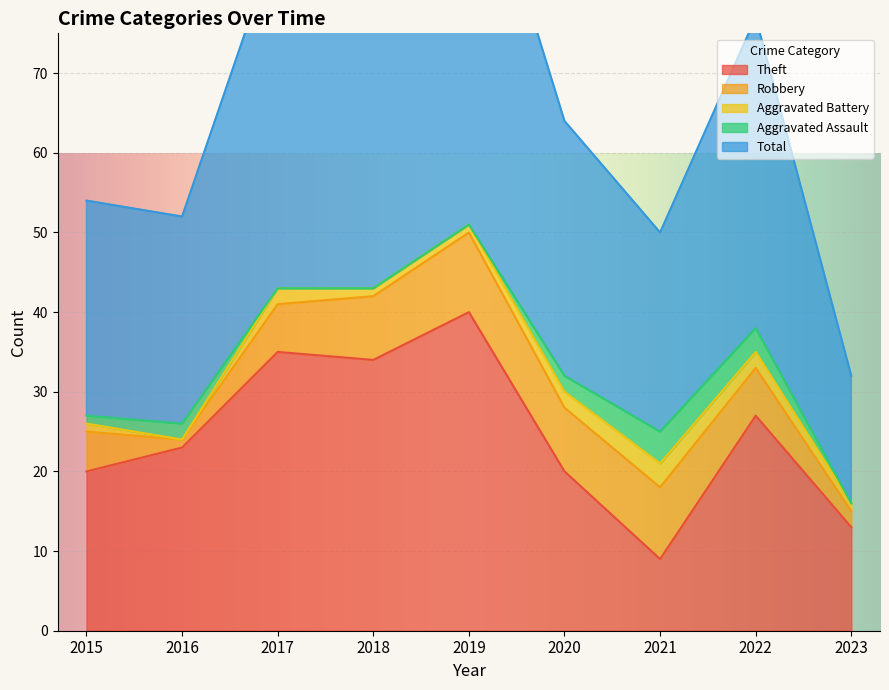

Which has a higher value, 2016 or 2023?

2016